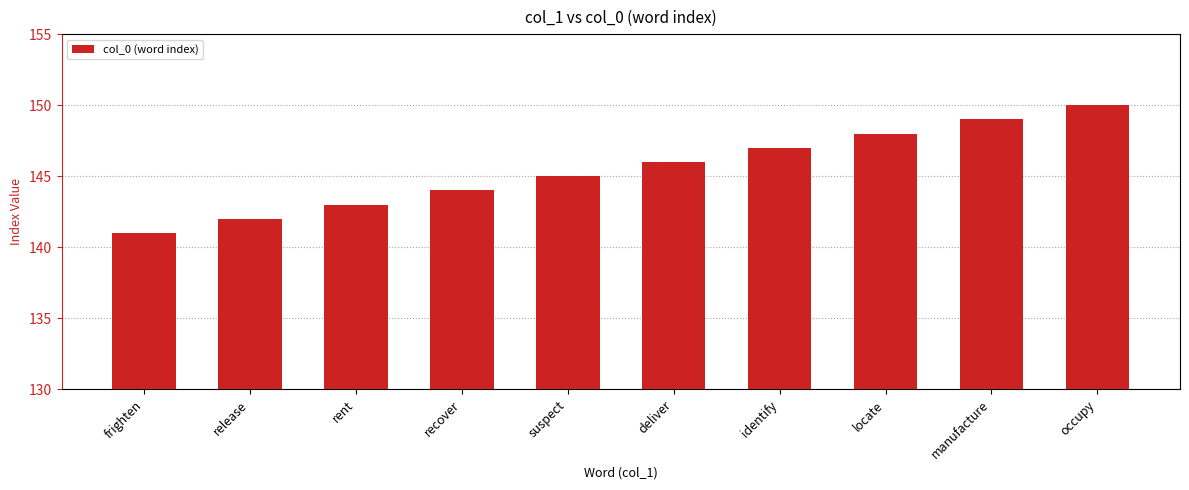

What position from the right is deliver?

5